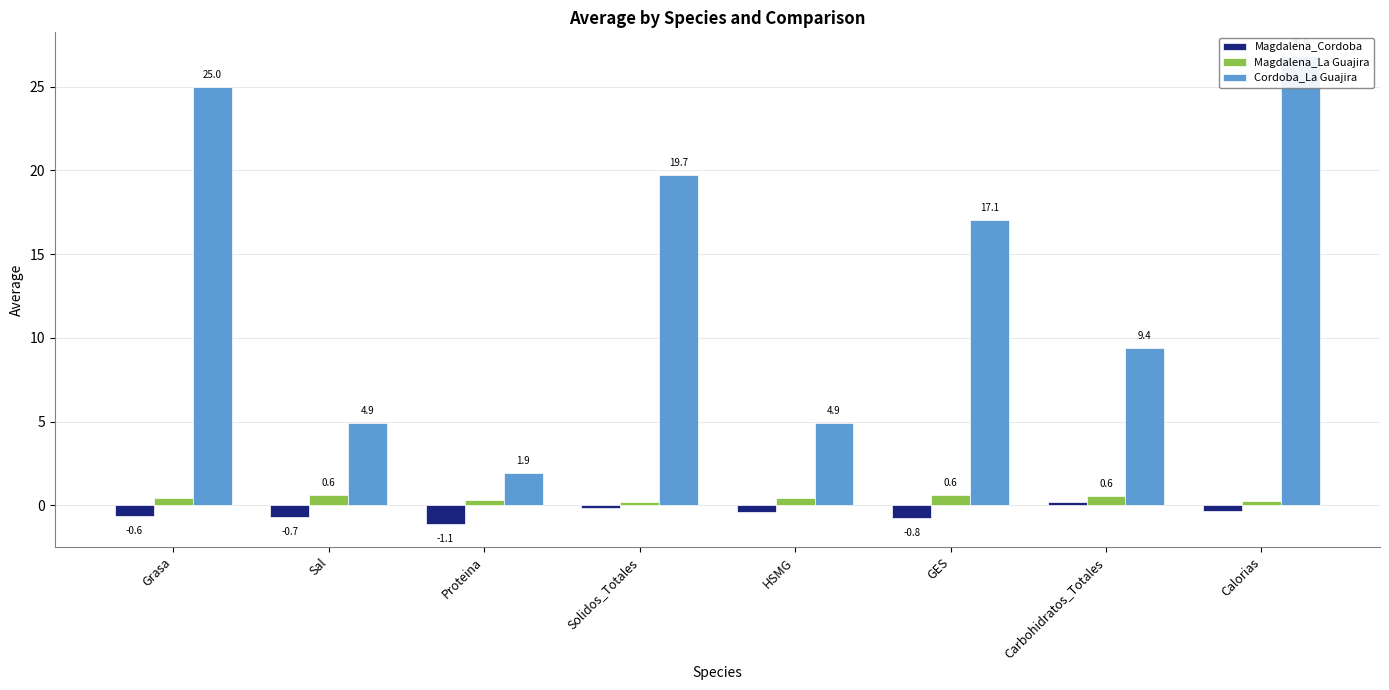

The value of Magdalena_Cordoba at Grasa is -0.6. True or false?

True